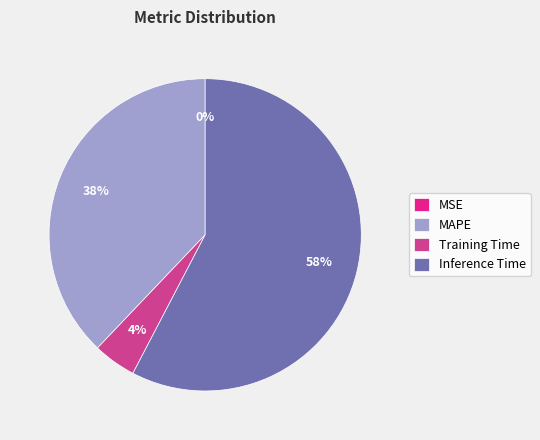

Do Inference Time and MAPE together represent more than half of the pie?

Yes